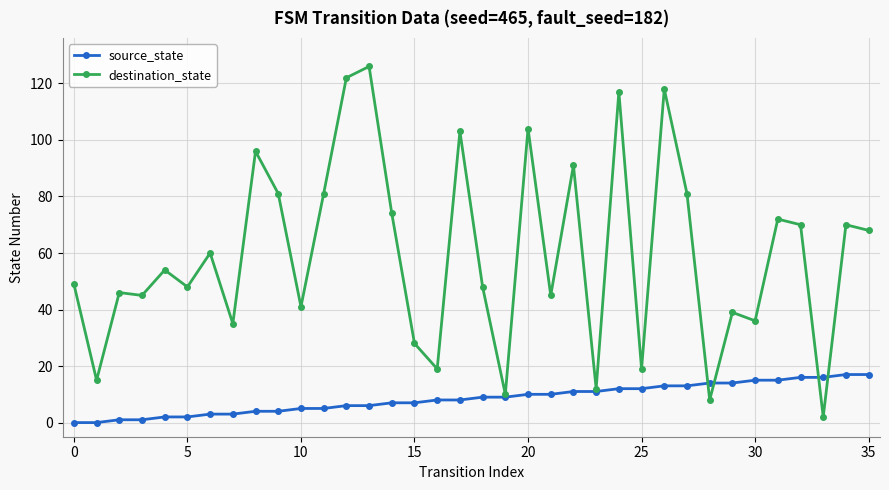

Which series has the largest total across all categories?

destination_state